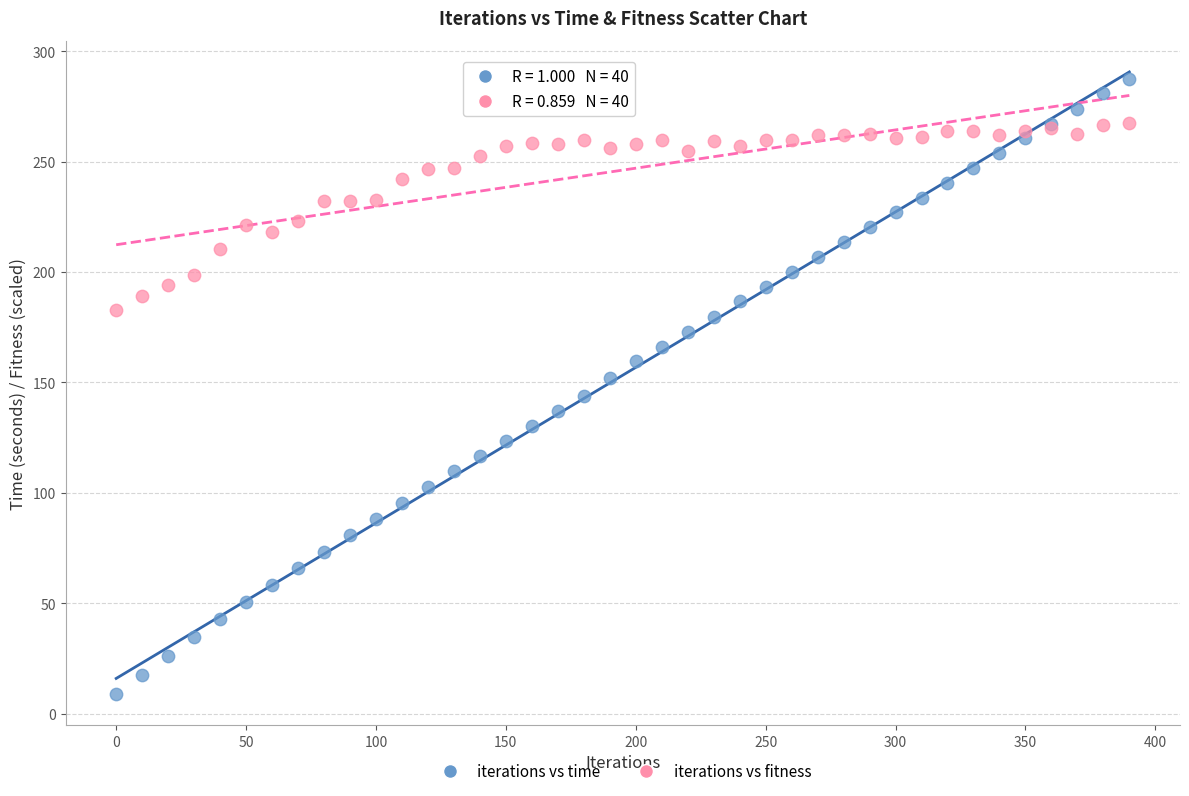

Which series contains the highest Y value?

iterations vs time